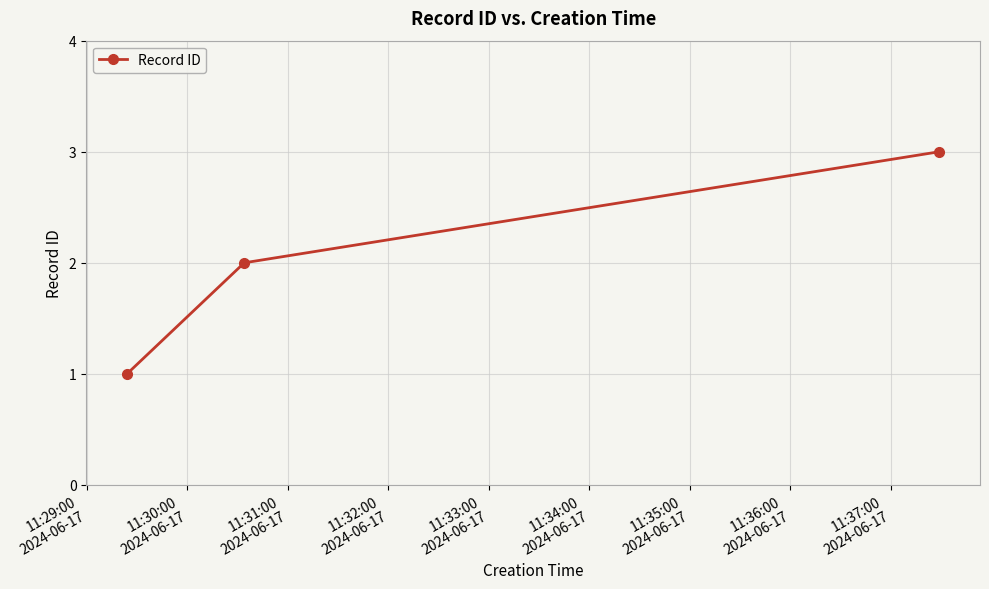

What is the greatest value displayed?

3